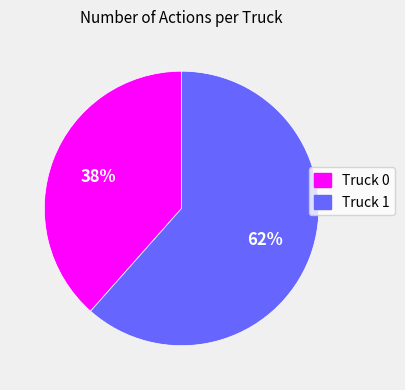

What is the largest slice in the pie chart?

Truck 1